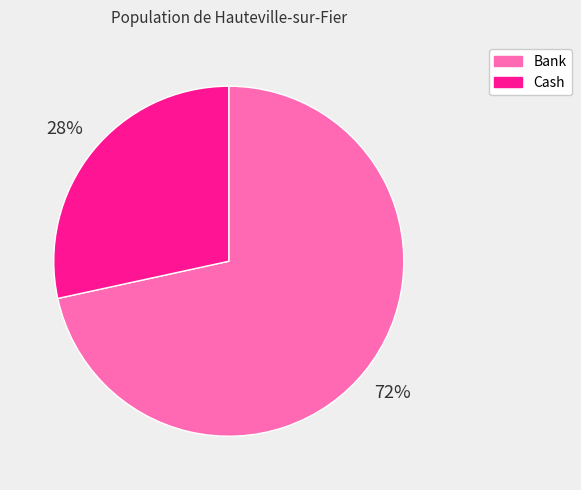

Between Cash and Bank, which is larger?

Bank